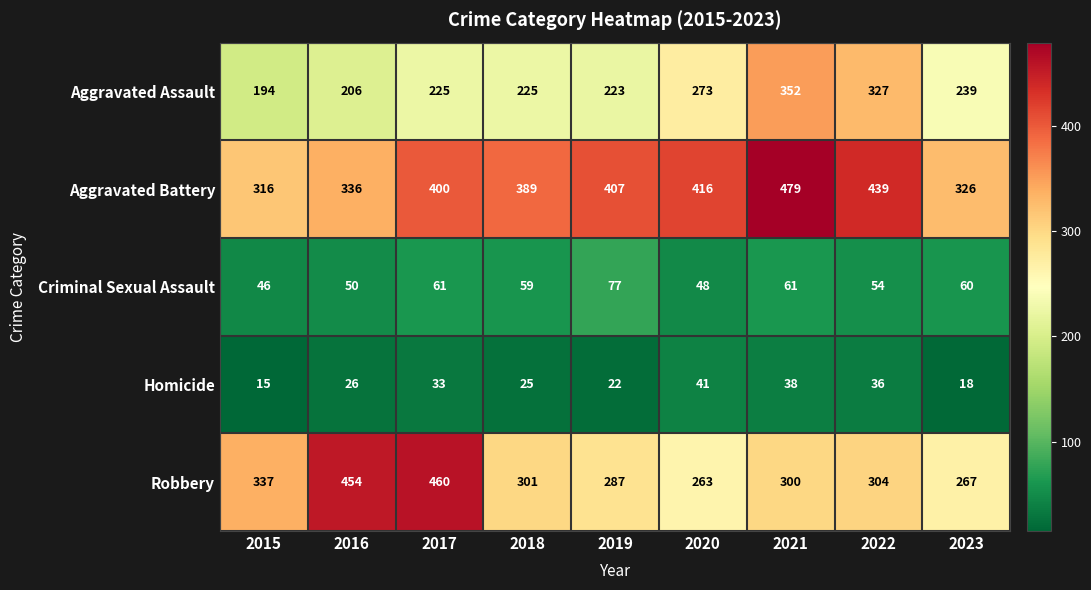

Which series has the largest total across all categories?

Aggravated Battery